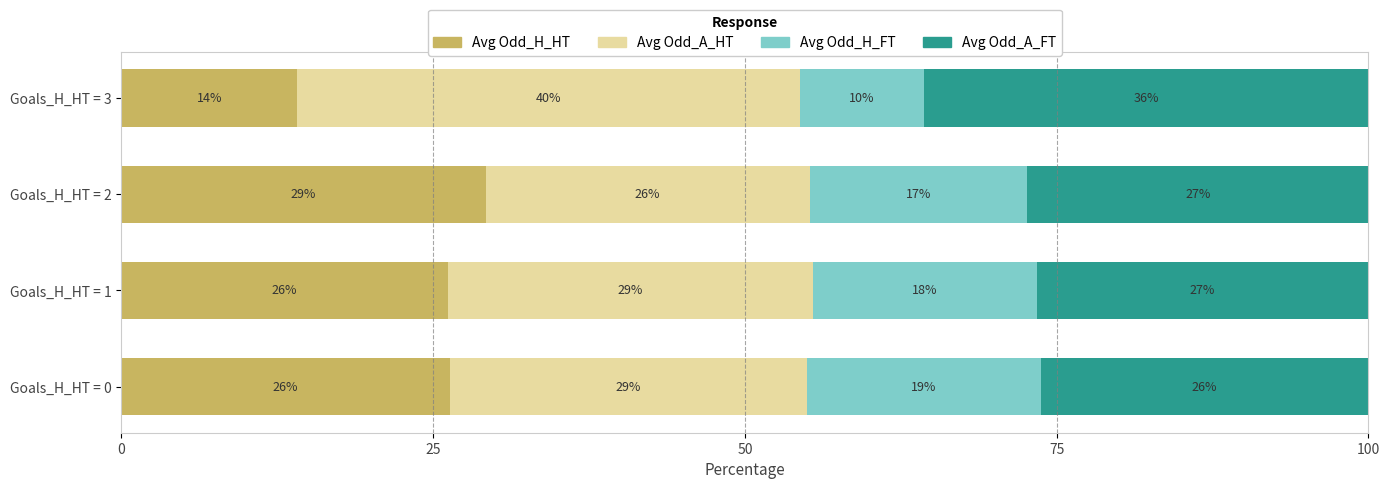

What is the difference between the maximum and minimum values in the Avg Odd_A_FT series?

9.4